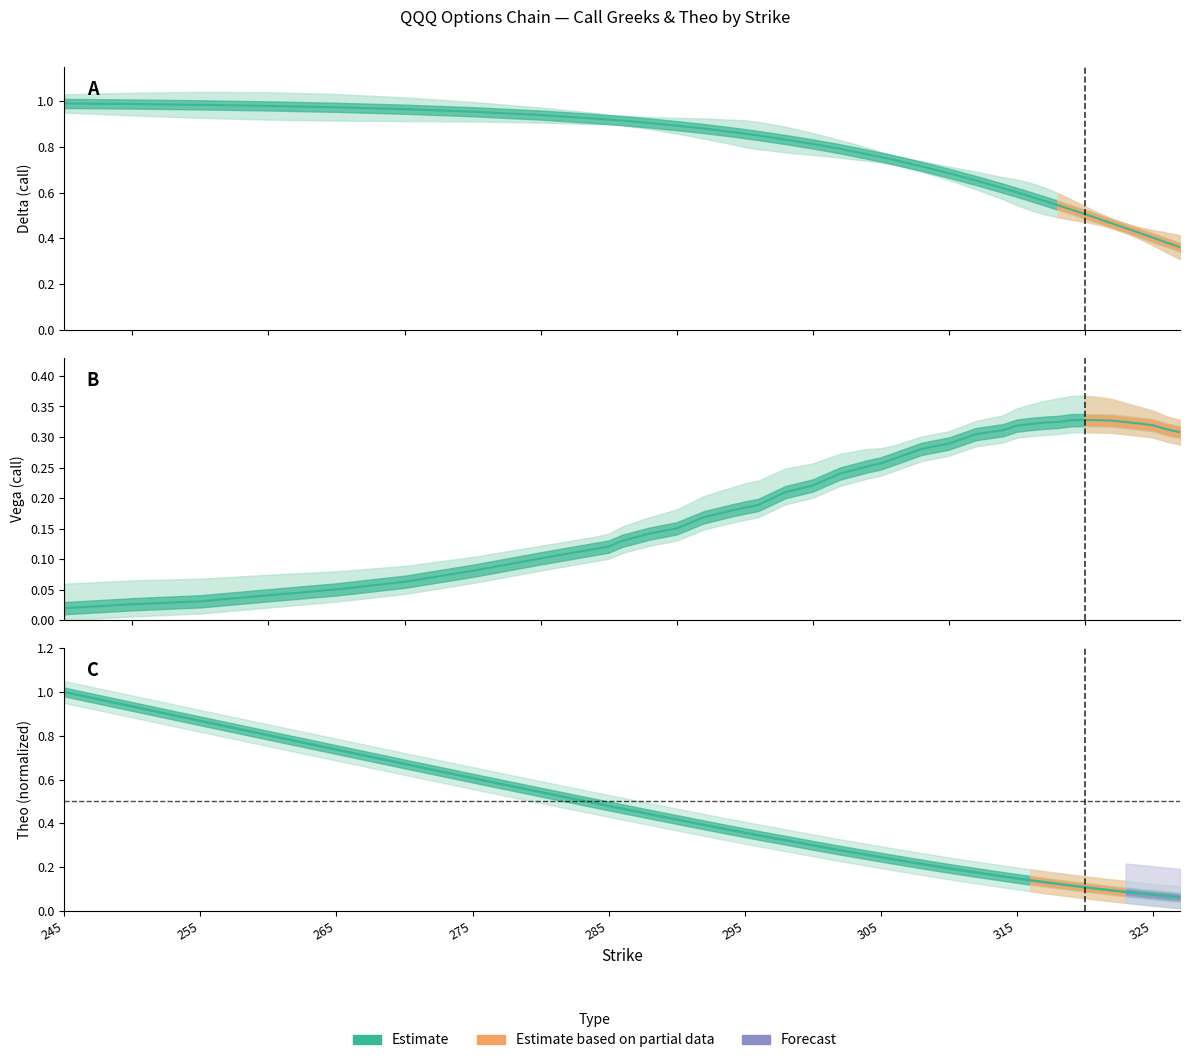

The Vega (call) series shows 0.1 at 12. True or false?

False